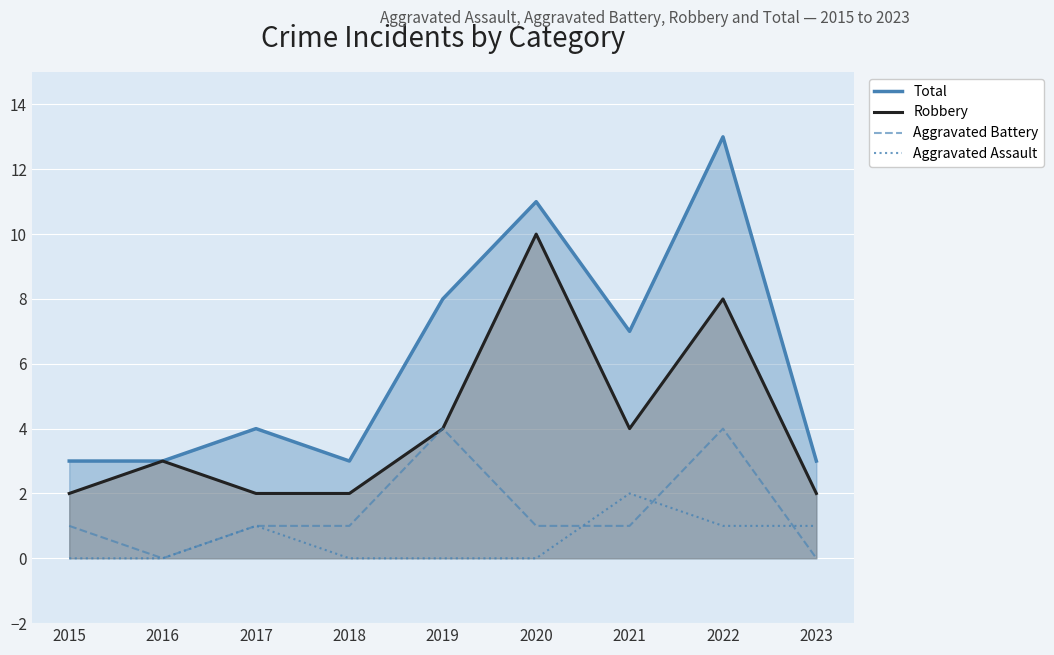

What are all the series names shown in the legend?

Total, Robbery, Aggravated Battery, Aggravated Assault